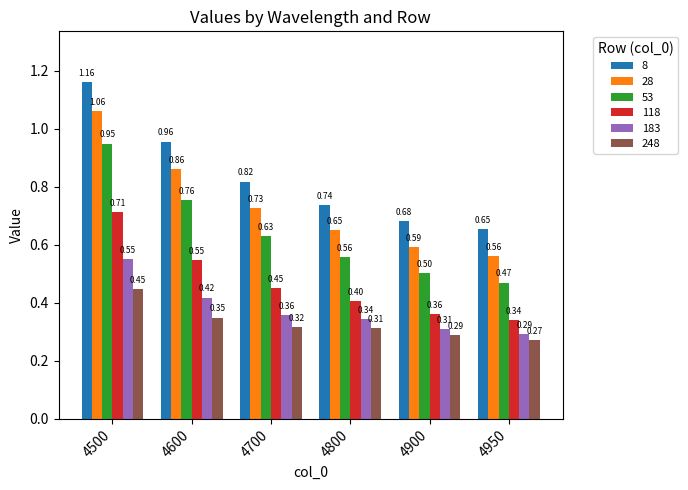

Which series has the largest range (max minus min)?

8